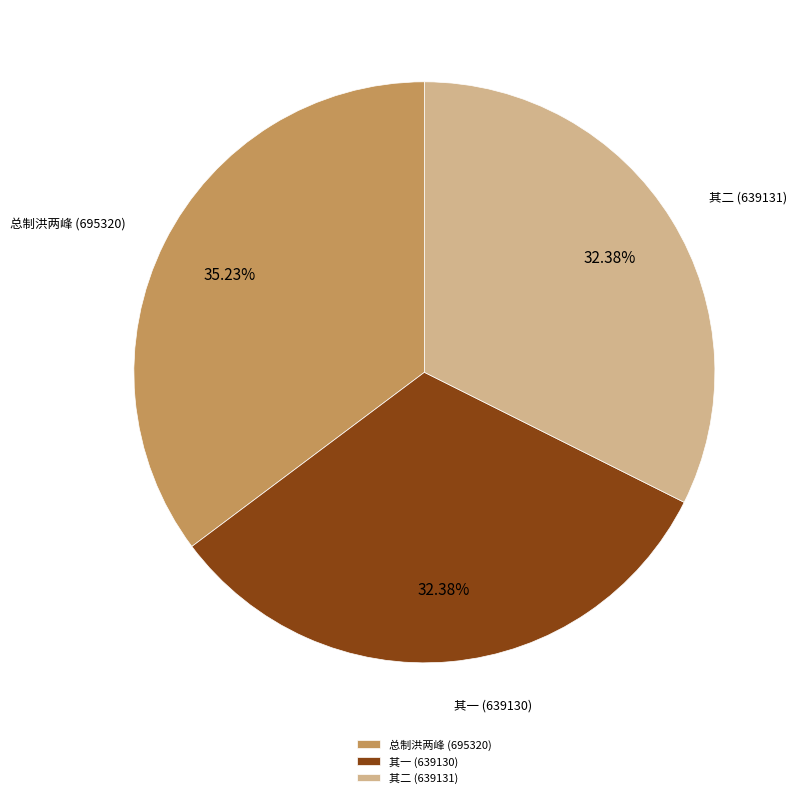

Count the number of slices in the pie.

3